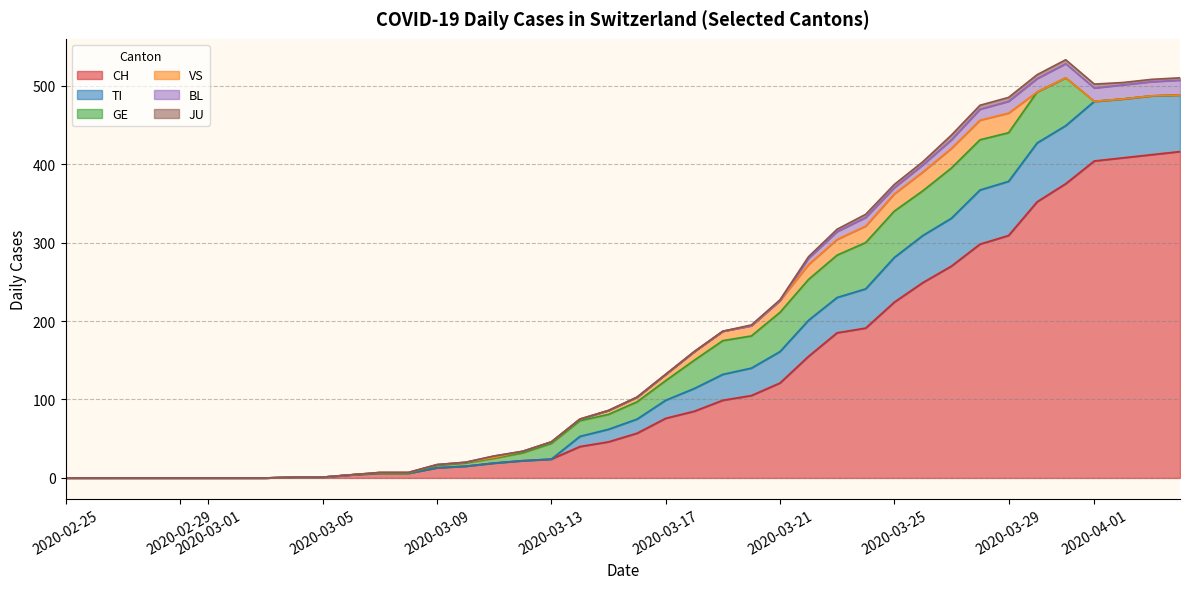

How many times do GE and TI cross each other?

3